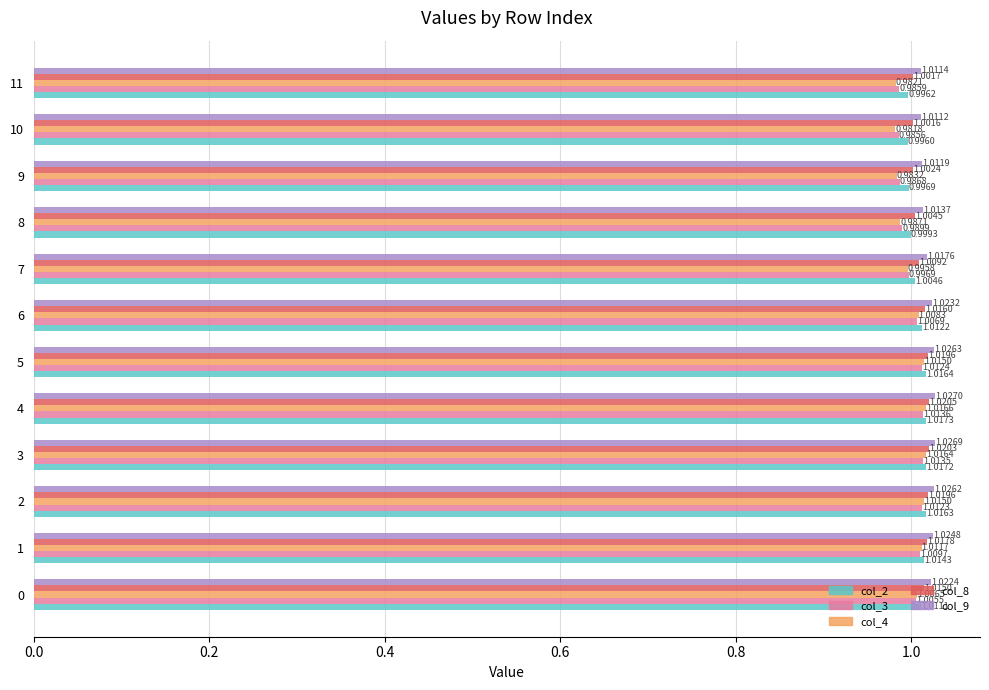

At how many categories does at least one series exceed 1?

12